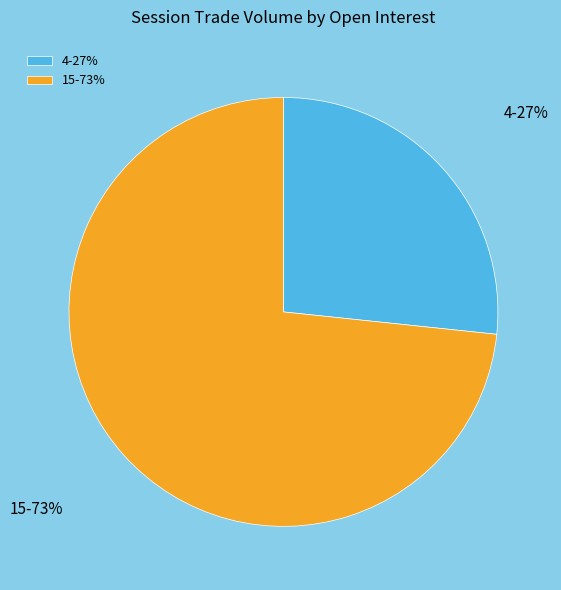

Which slice represents more than half of the pie?

15-73%